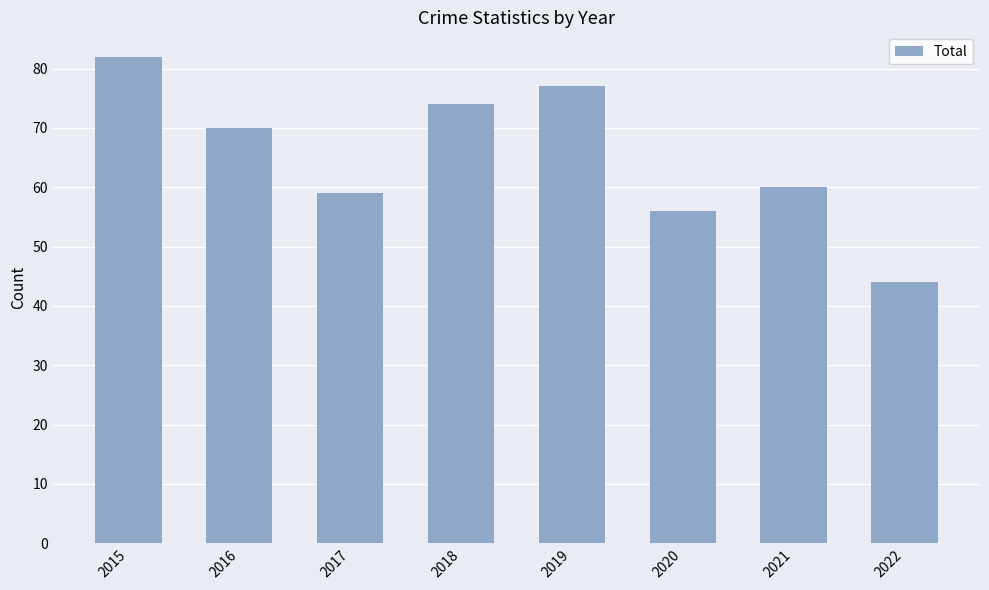

At which label is the value closest to 63?

2021